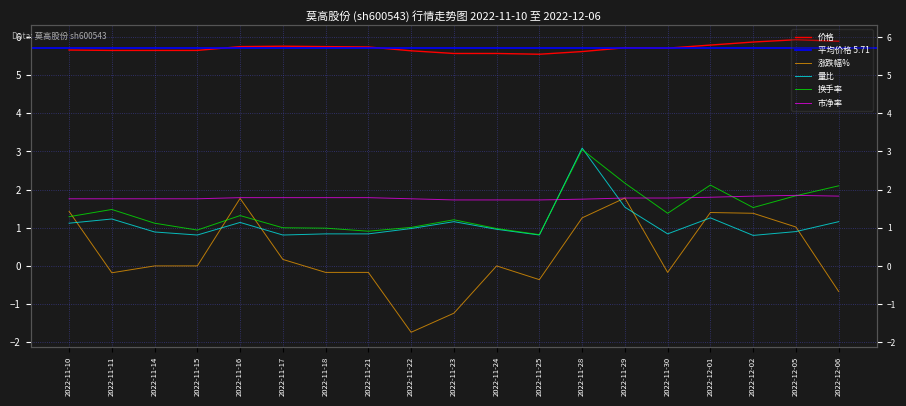

What is the sum of all 换手率 values?

27.3